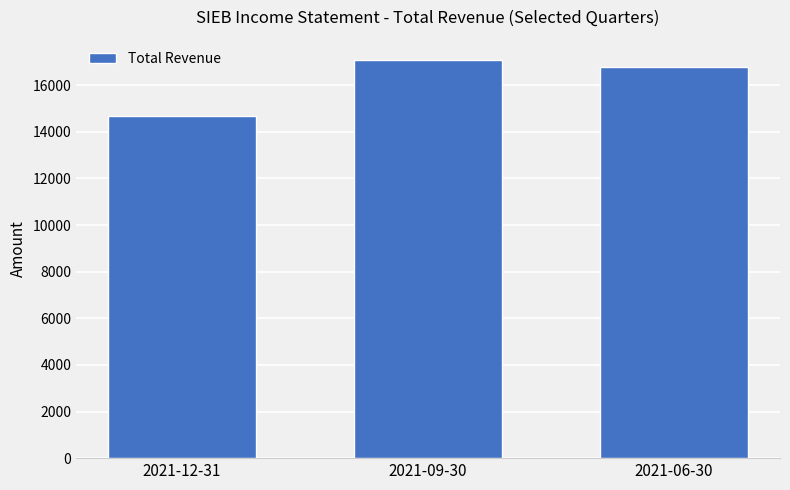

Rank the categories by value from highest to lowest.

2021-09-30, 2021-06-30, 2021-12-31